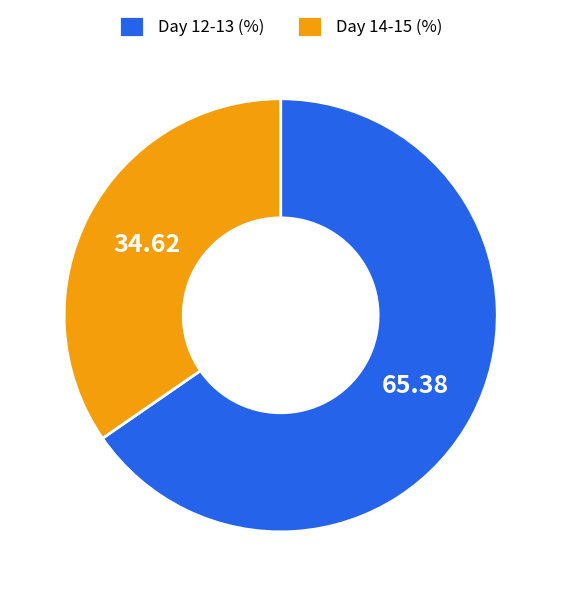

Rank the categories by value from highest to lowest.

Day 12-13 (%), Day 14-15 (%)